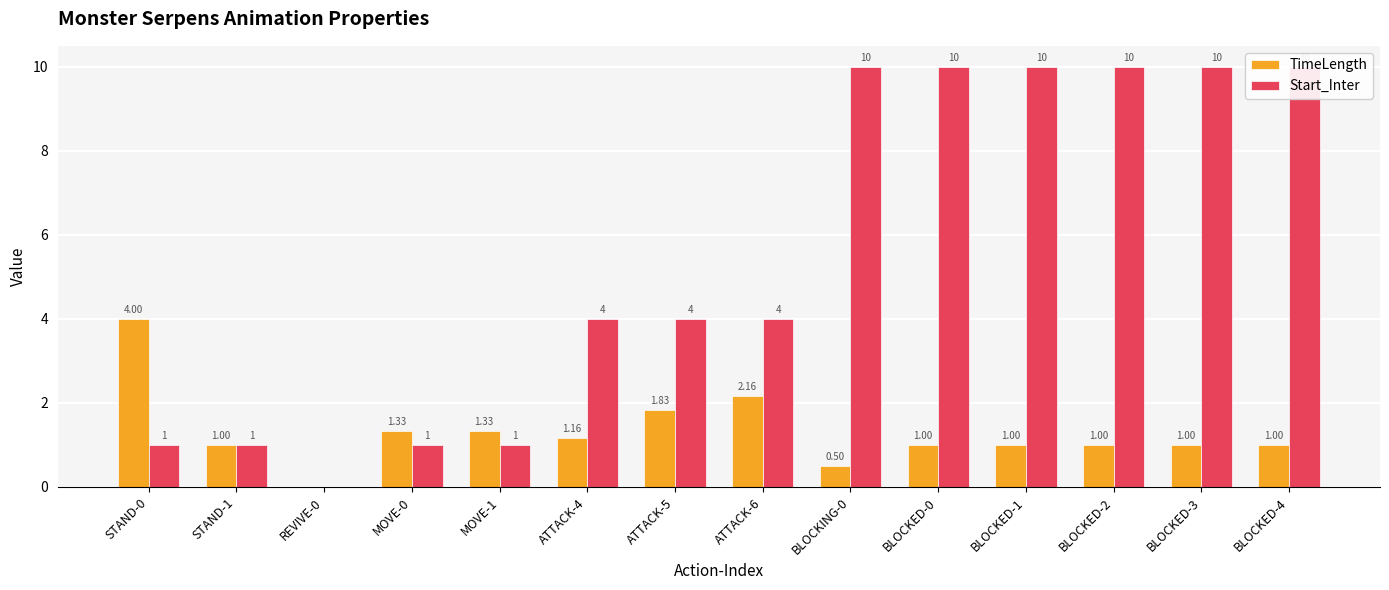

What is the approximate value of TimeLength at BLOCKED-2?

1.0